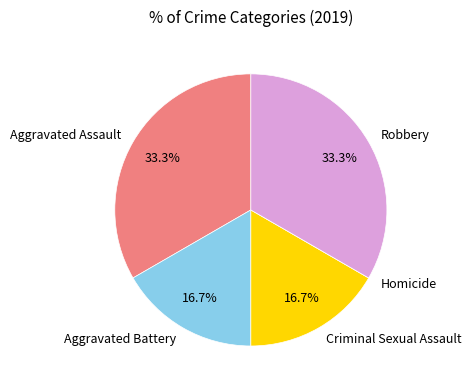

What percentage is NOT represented by Robbery?

66.7%